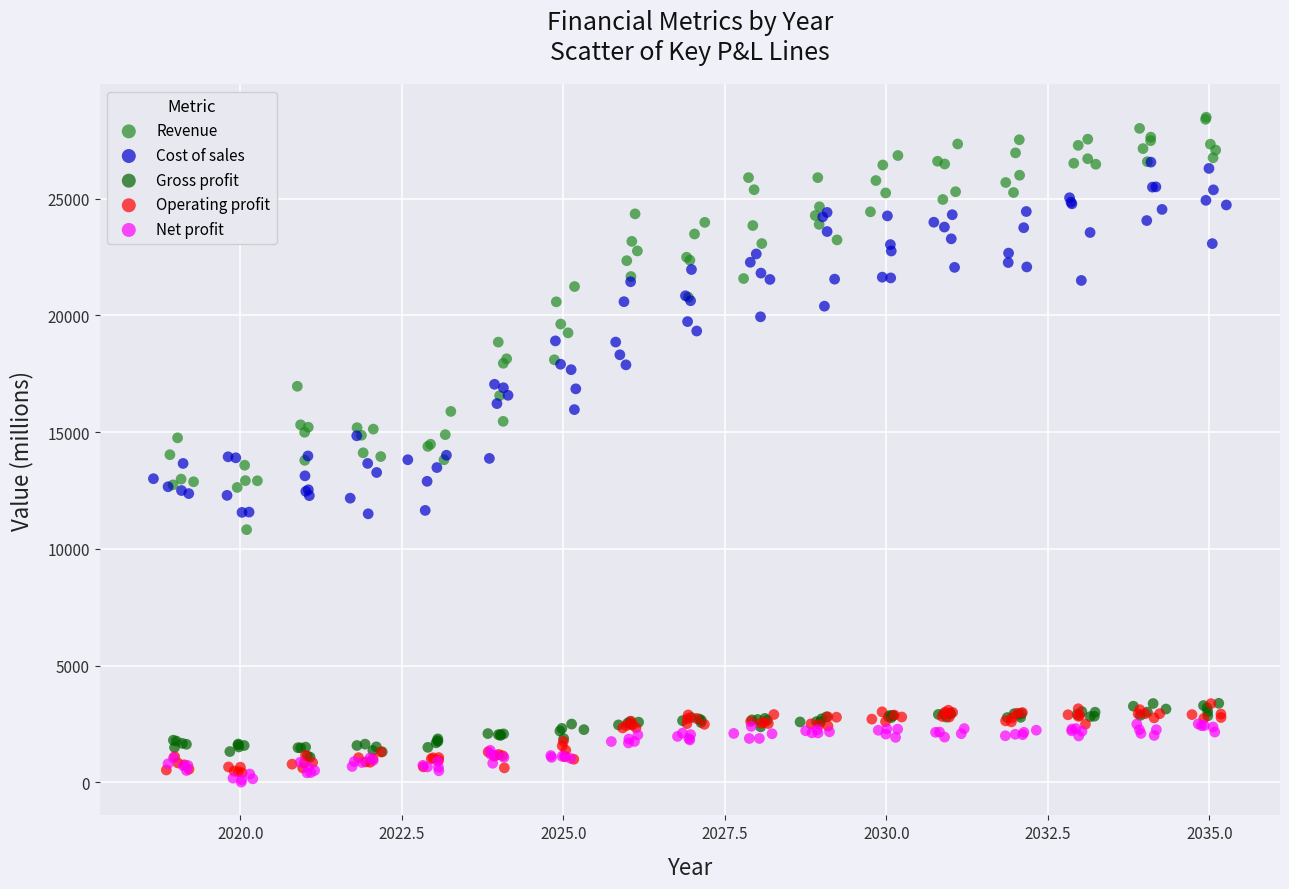

Which series contains the highest Y value?

Revenue